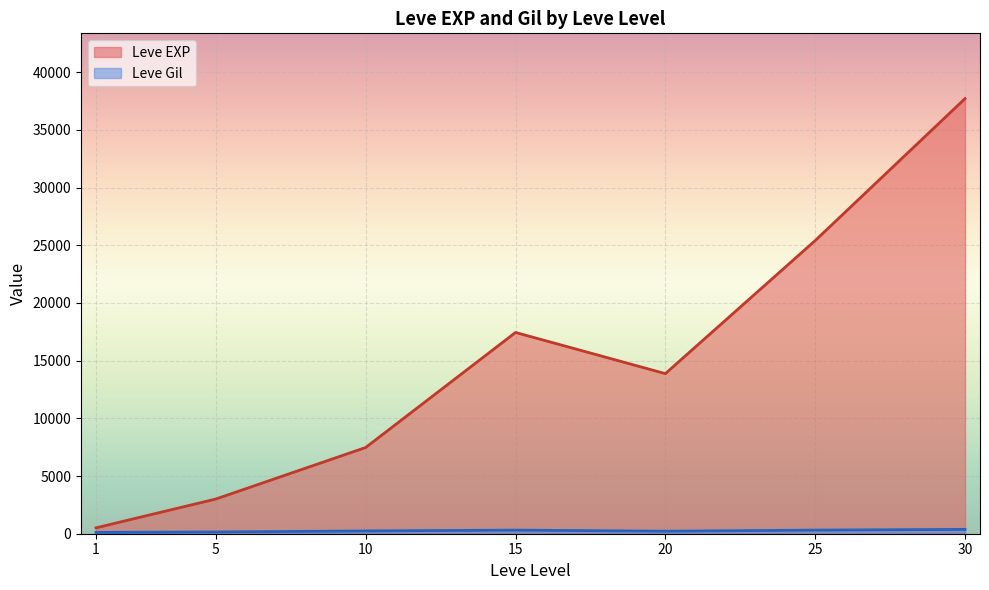

Is it true that Leve EXP equals 1250 at 5?

False